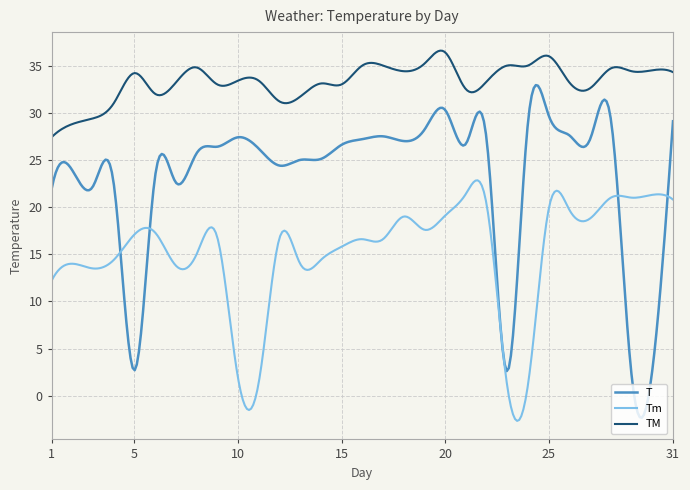

What is the minimum value shown in the chart?

-2.7